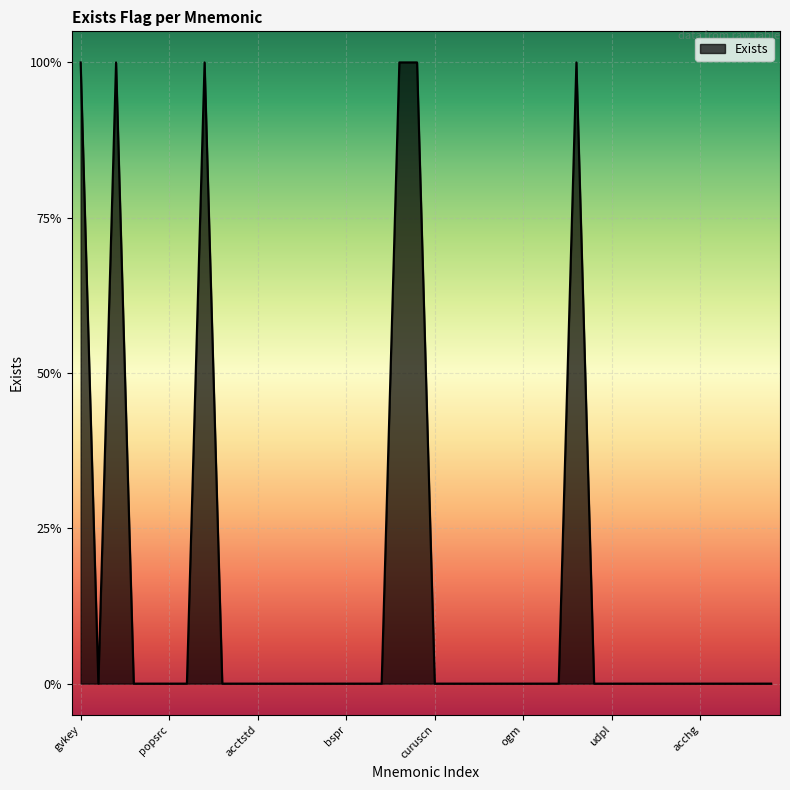

What is the maximum value shown in the chart?

1